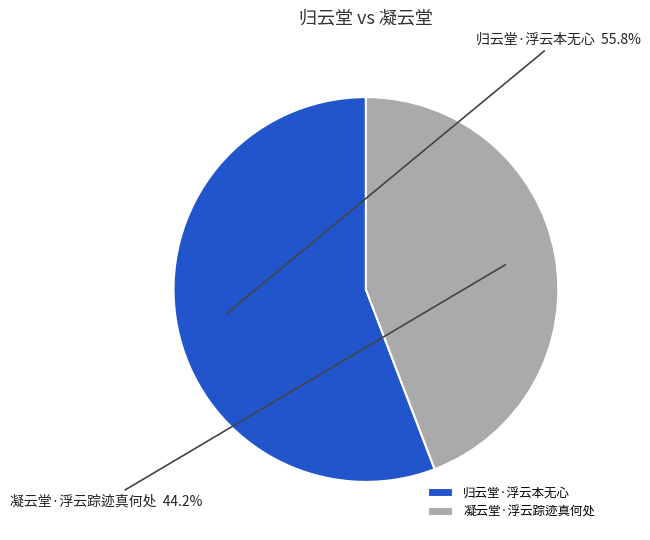

What is the largest slice in the pie chart?

归云堂·浮云本无心